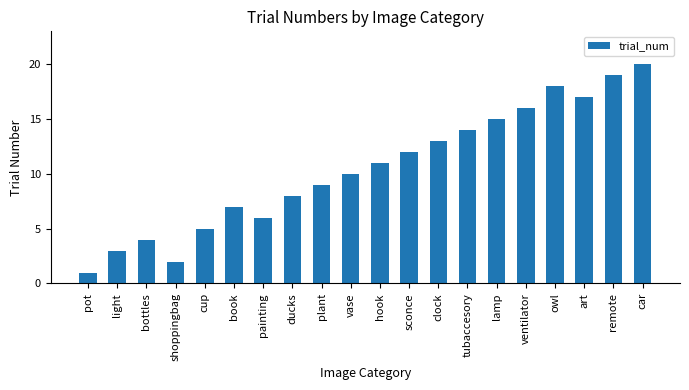

Does the chart contain stacked bars?

No